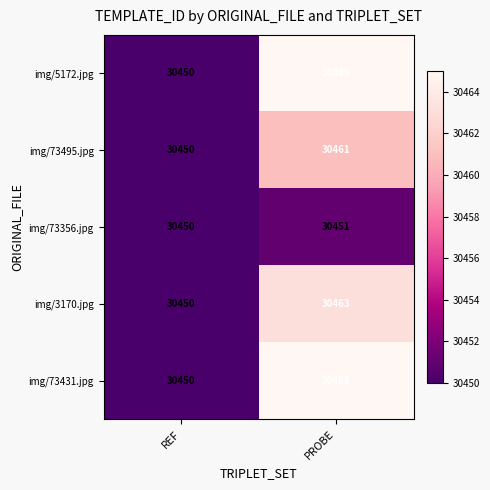

At which category is the sum across all series the highest?

PROBE